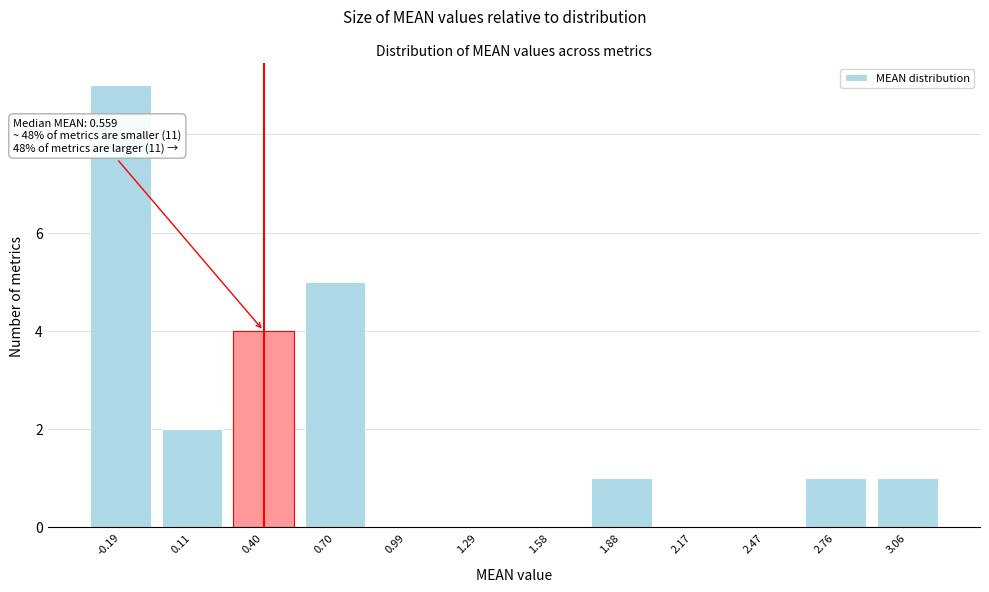

Reading left to right, list all the values displayed in this chart.

-0.19=9	0.11=2	0.40=4	0.70=5	0.99=0	1.29=0	1.58=0	1.88=1	2.17=0	2.47=0	2.76=1	3.06=1